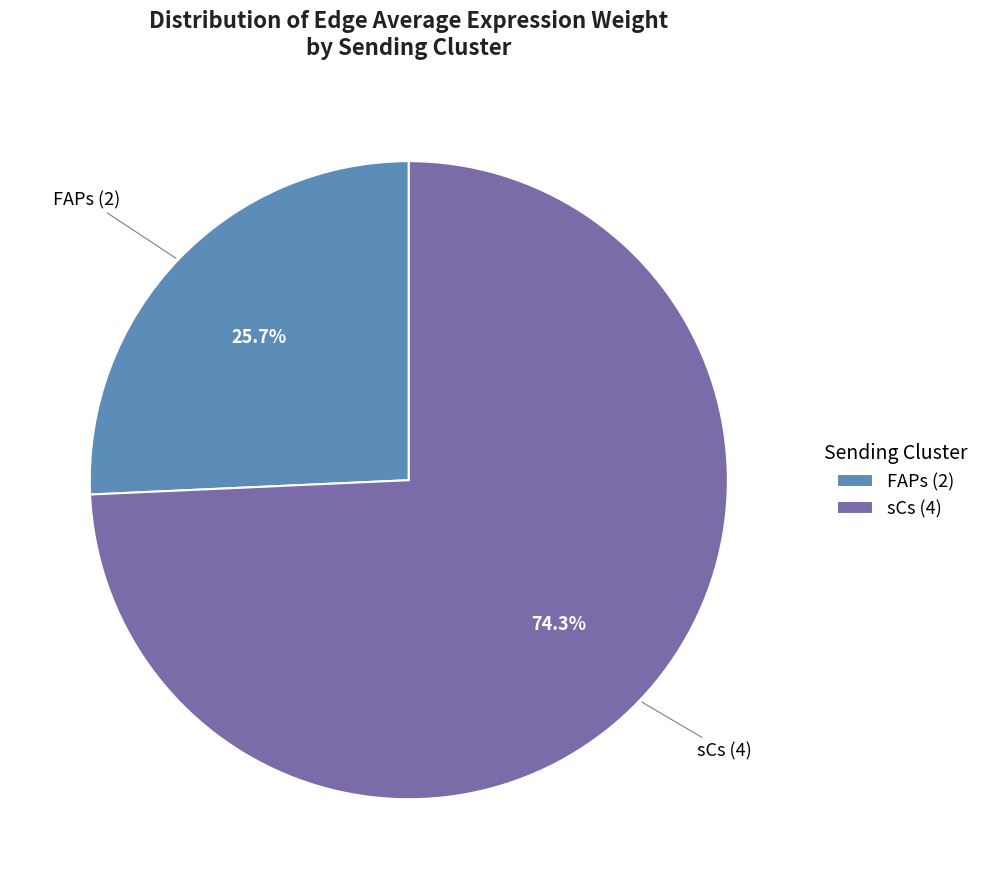

Is there a majority slice in this chart?

Yes